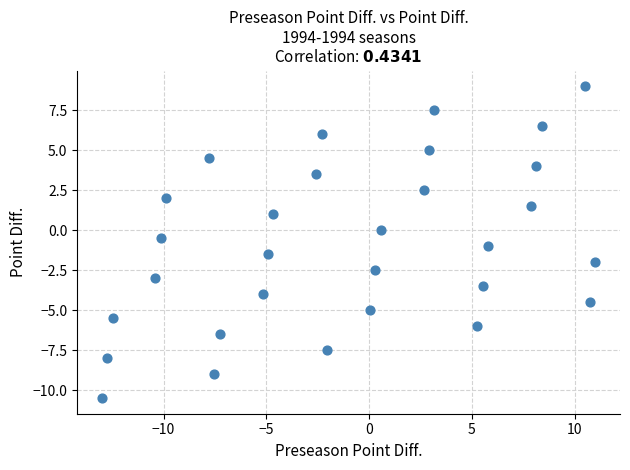

What is the range of X values (max minus min)?

24.0